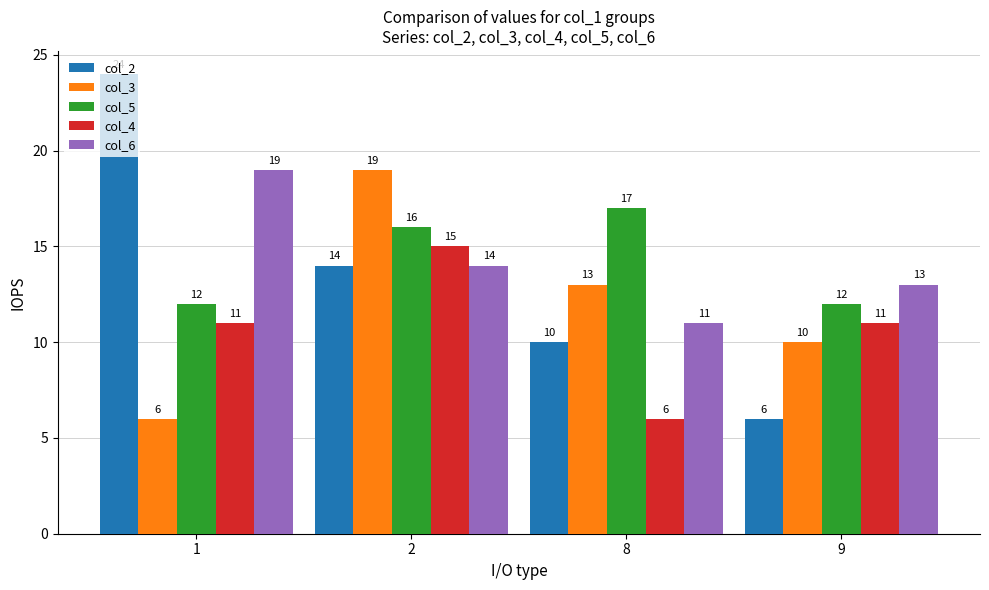

Reading left to right, transcribe all the data shown in this chart.

col_2: 24	14	10	6
col_3: 6	19	13	10
col_5: 12	16	17	12
col_4: 11	15	6	11
col_6: 19	14	11	13